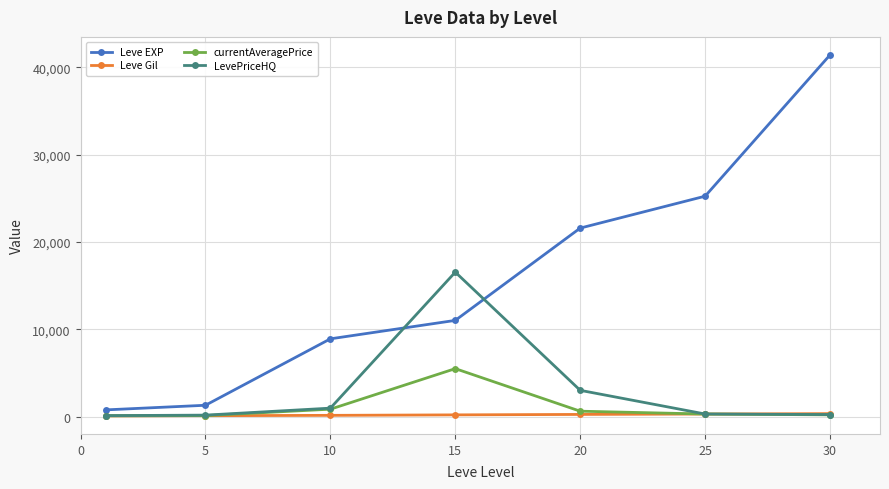

How many categories are shown in the chart?

7